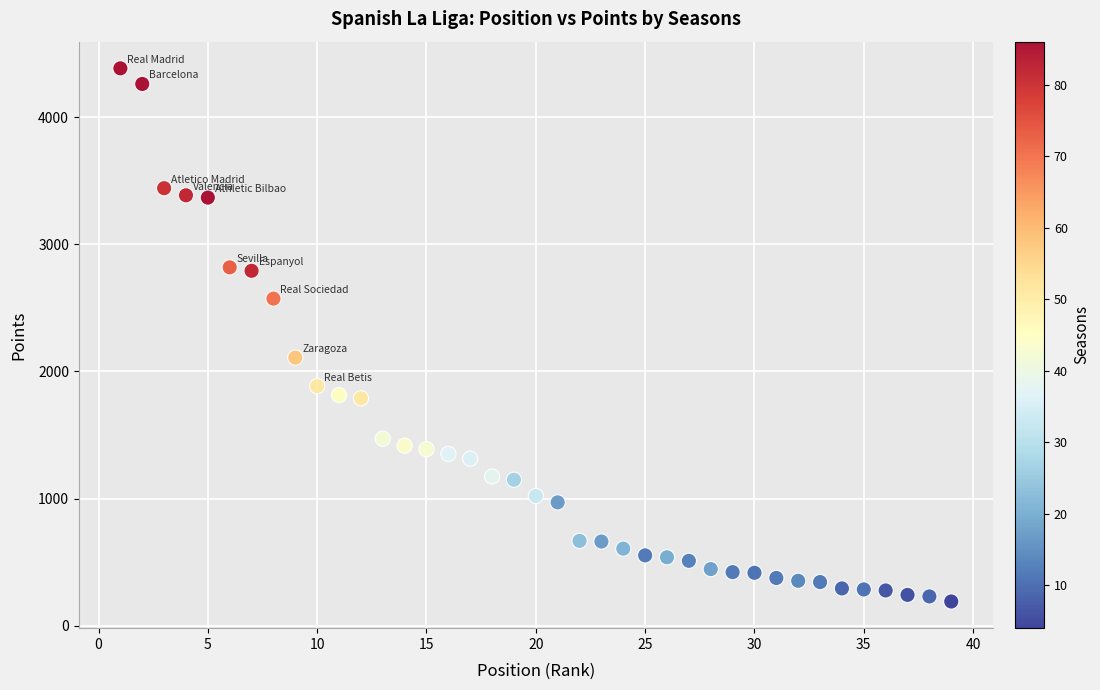

What is the range of Y values (max minus min)?

4195